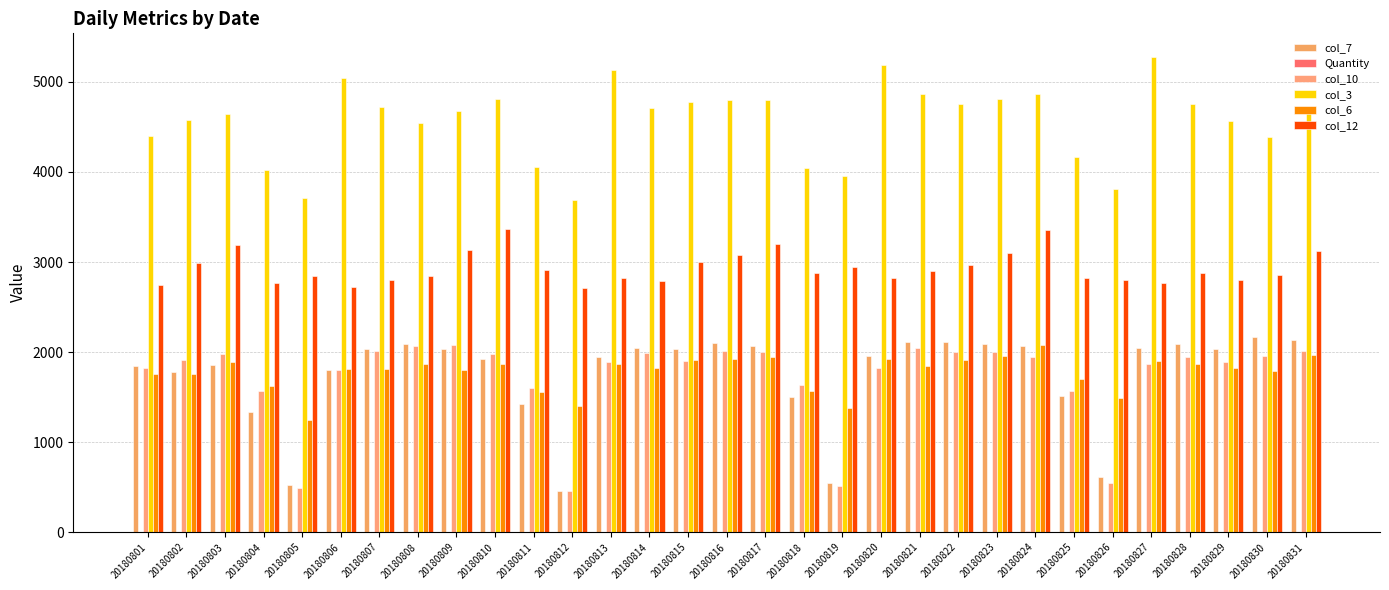

What is the sum of all col_7 values?

54284